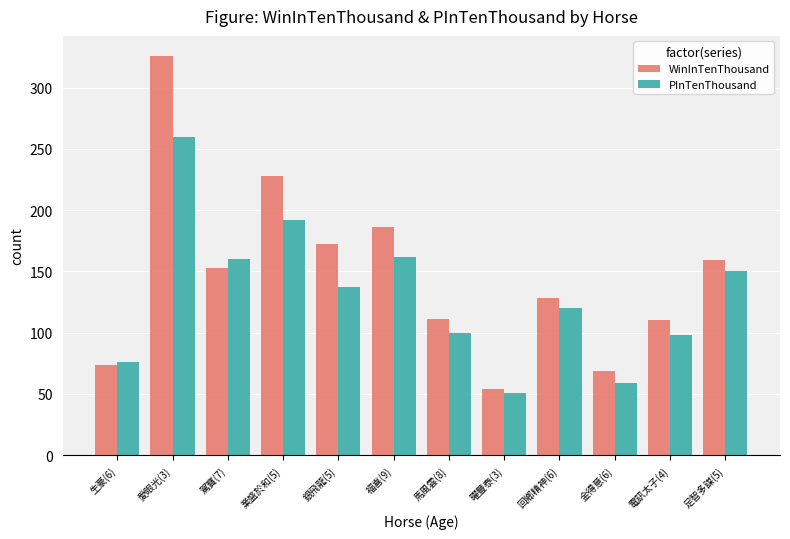

Is the value of WinInTenThousand at 業盛於和(5) greater than the value of PInTenThousand at 愛眼光(3)?

No